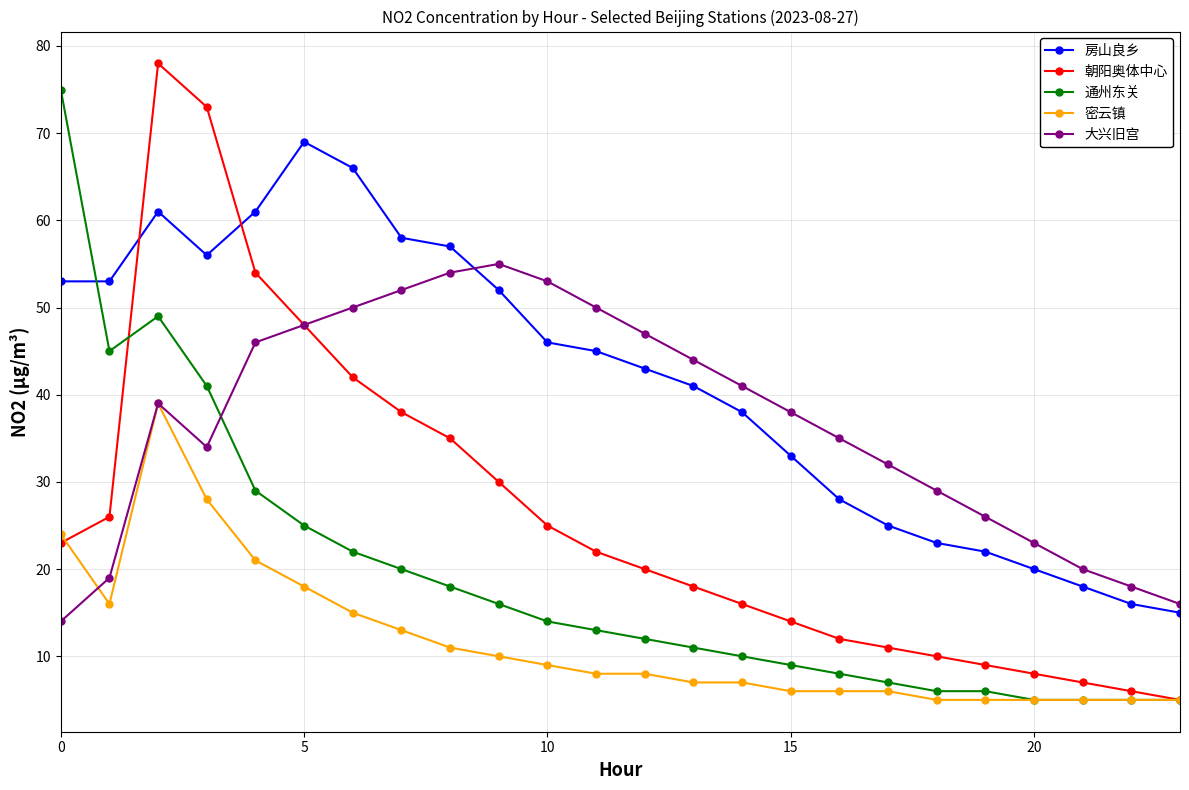

Rank the series by their average value, from lowest to highest.

密云镇, 通州东关, 朝阳奥体中心, 大兴旧宫, 房山良乡